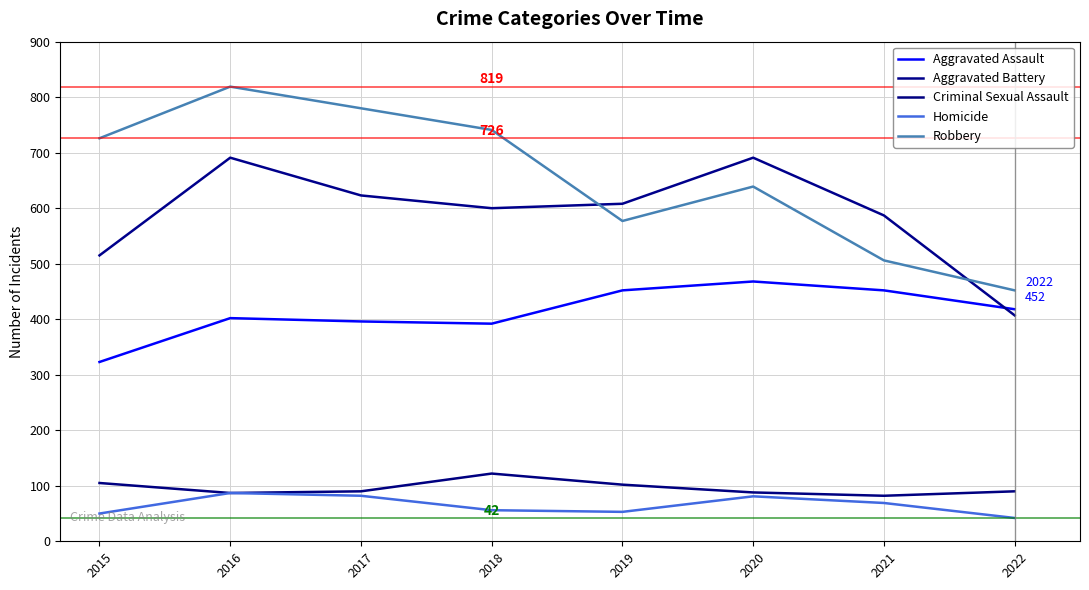

In Robbery, how many points are lower than both neighbors (excluding endpoints)?

1